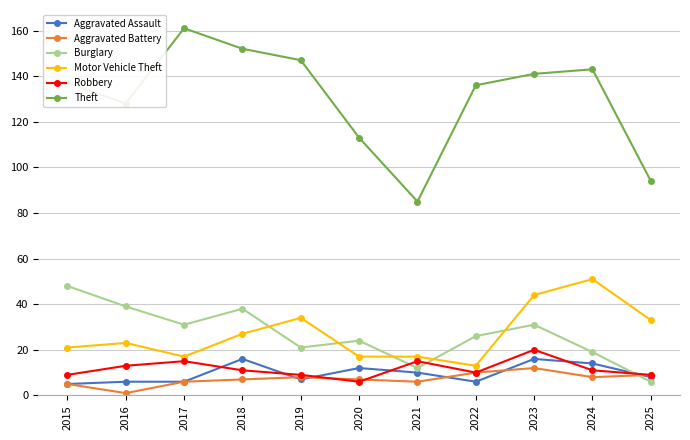

Is it true that Aggravated Assault equals 10 at 2021?

True